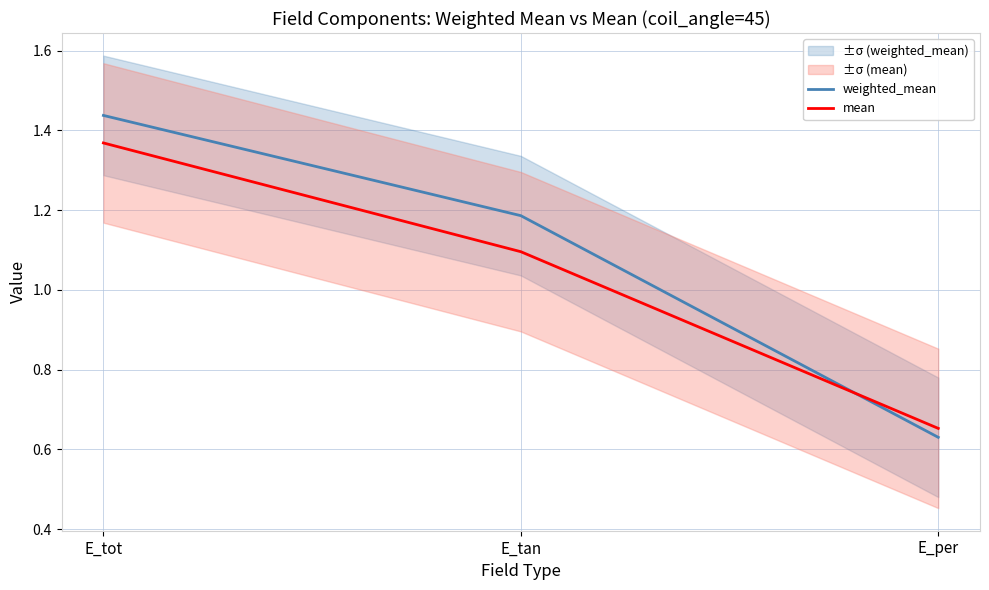

What is the total value across all series at E_tot?

2.8